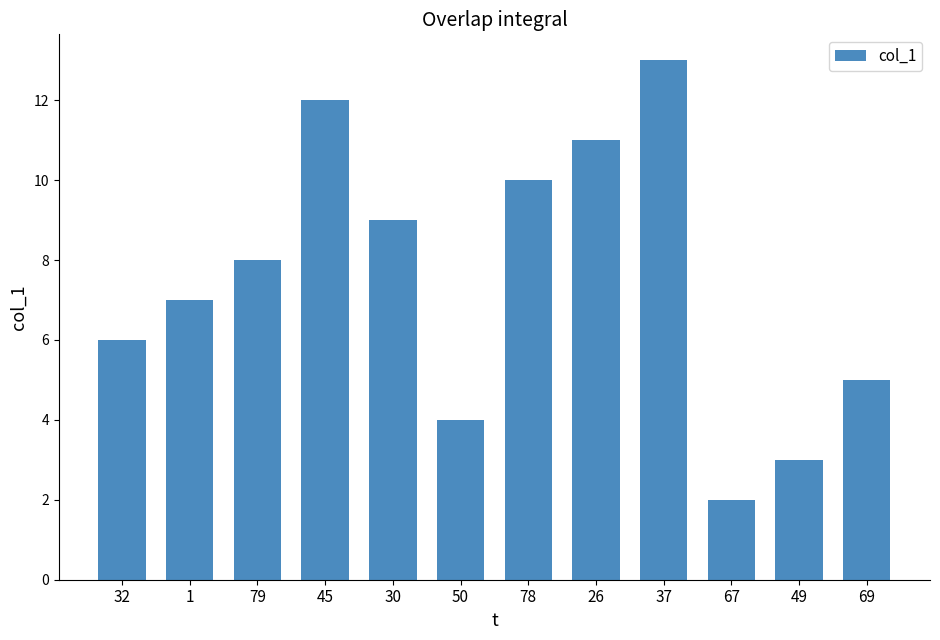

Is it true that the value at 32 is 7.9?

False